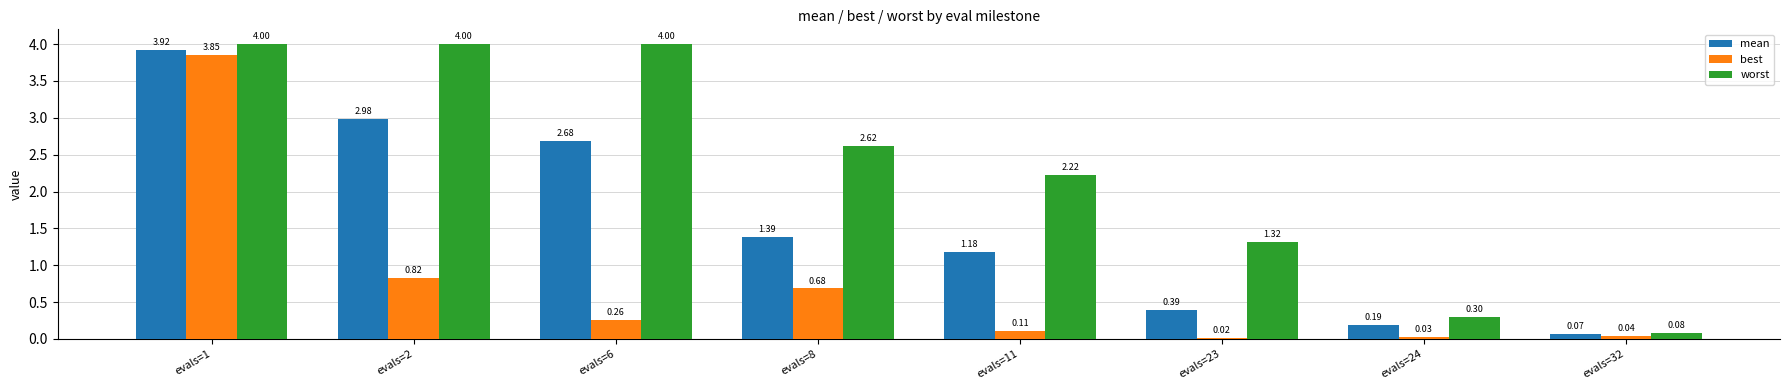

Is the value of mean at evals=11 greater than the value of best at evals=8?

Yes